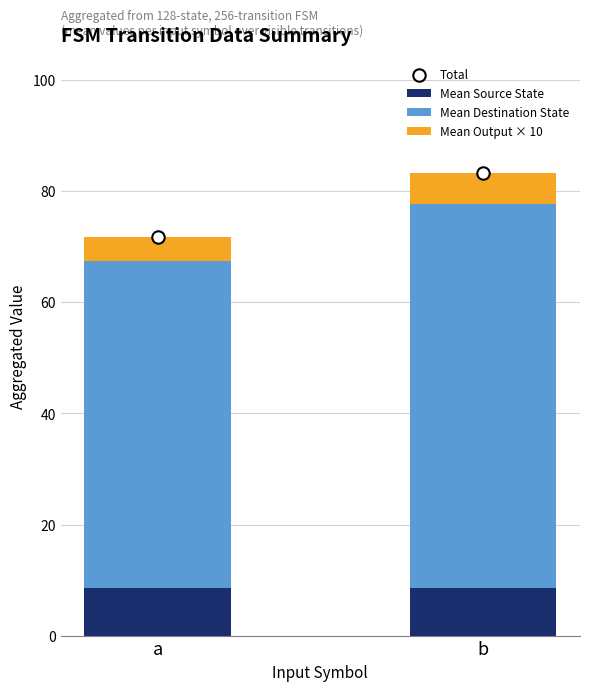

At how many categories does at least one series exceed 65?

2